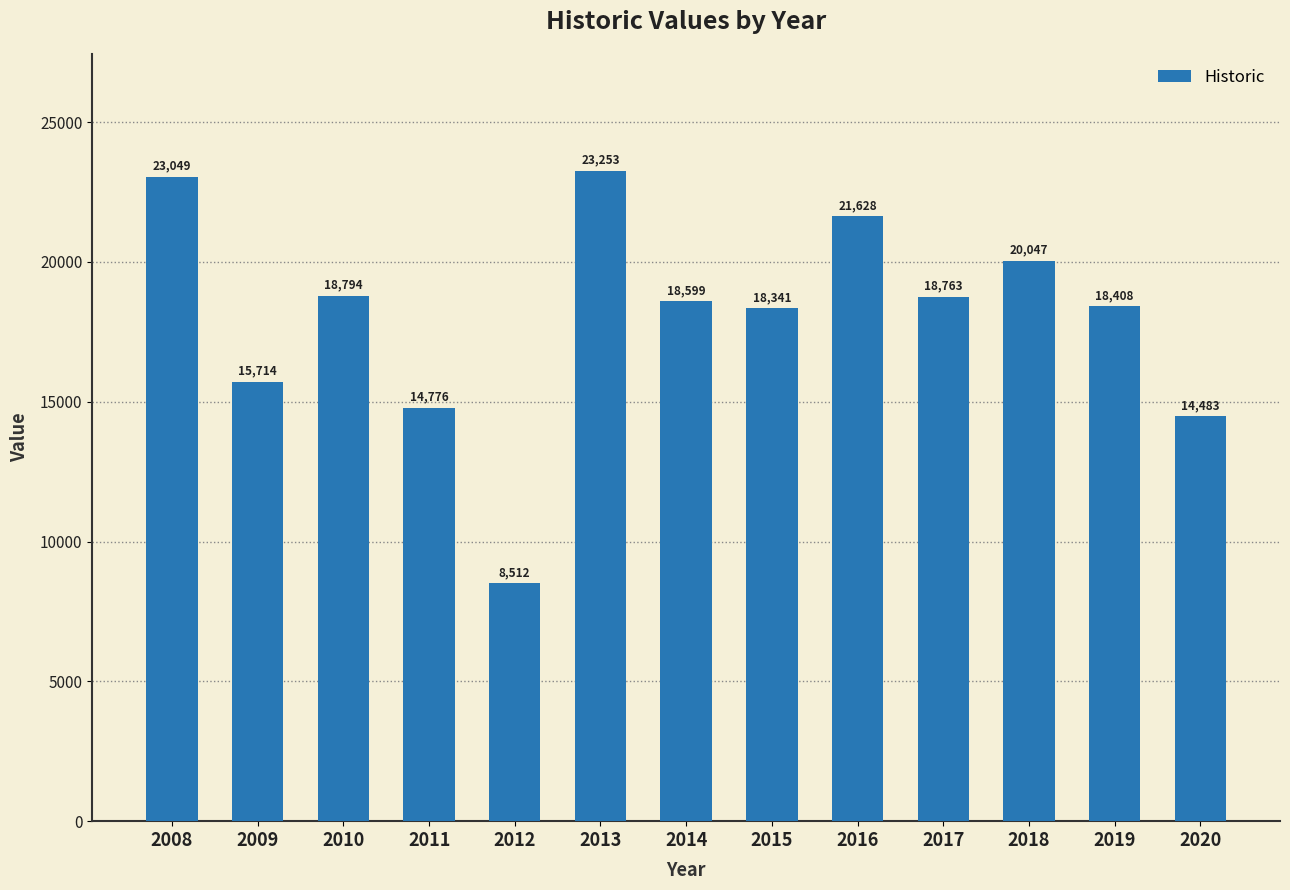

What value does the data have at 2020?

14483.4